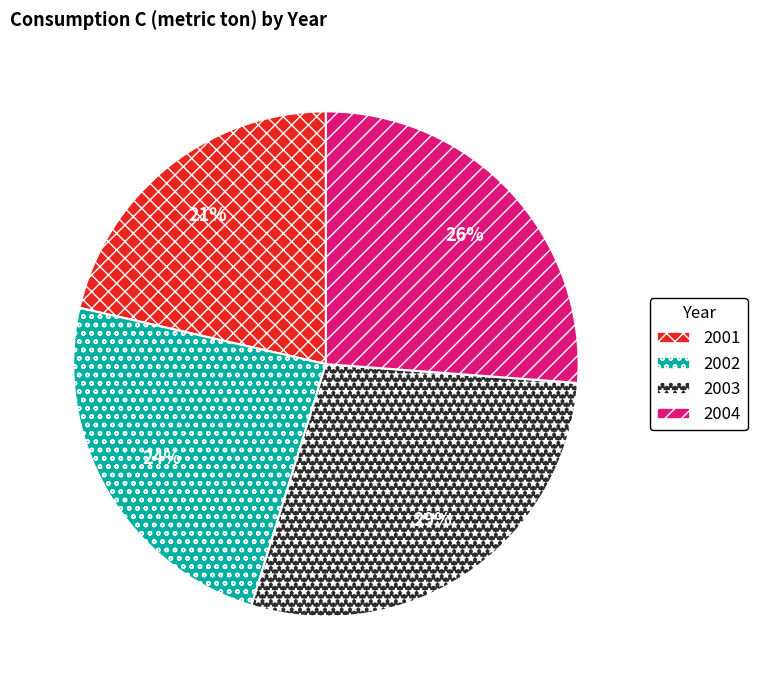

Rank the categories by value from highest to lowest.

2003, 2004, 2002, 2001